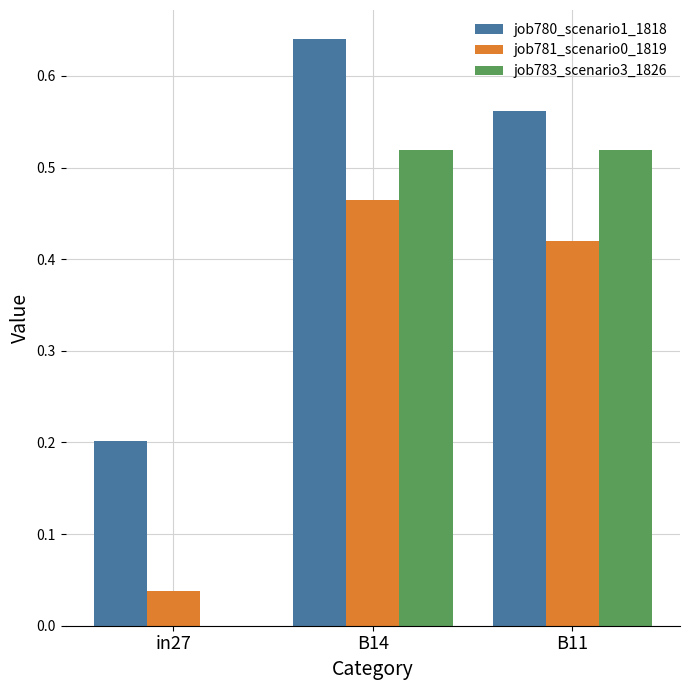

Which series changed the most between B14 and B11?

job780_scenario1_1818